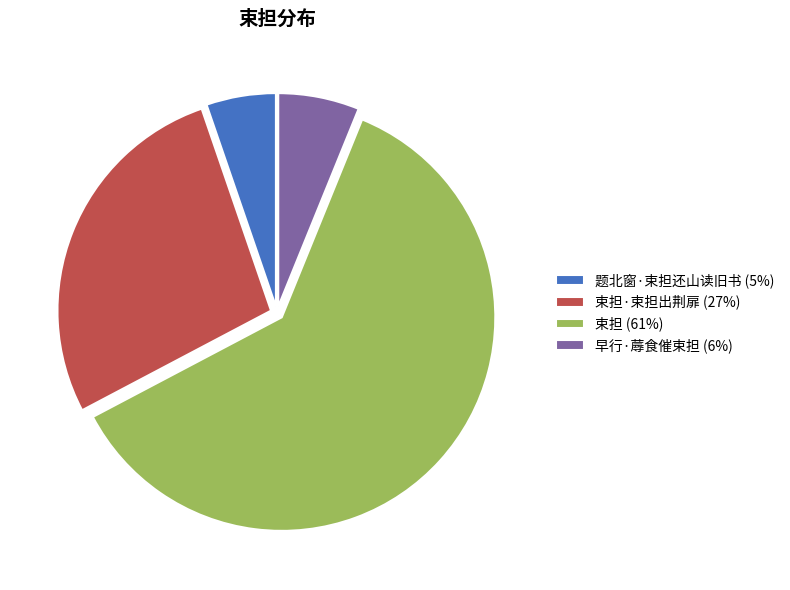

Count the number of slices in the pie.

4